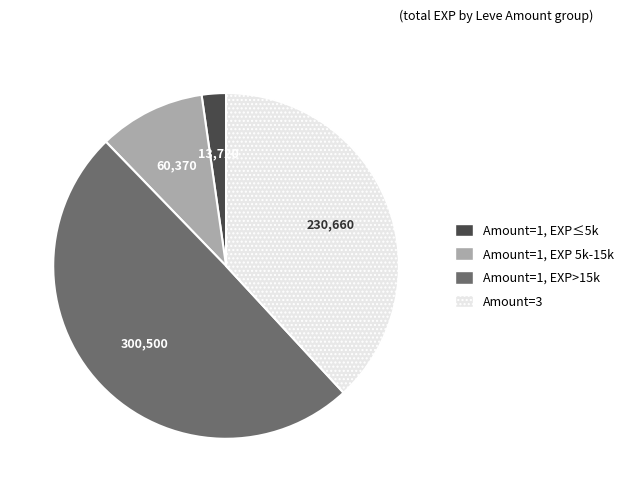

The Amount=3 slice represents 31% of the pie. True or false?

False